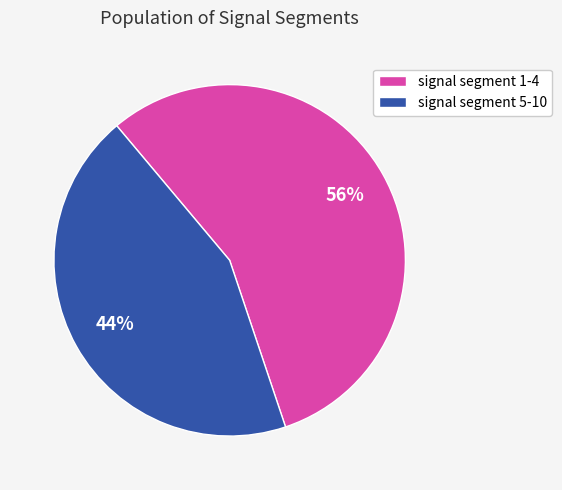

Is there a majority slice in this chart?

Yes